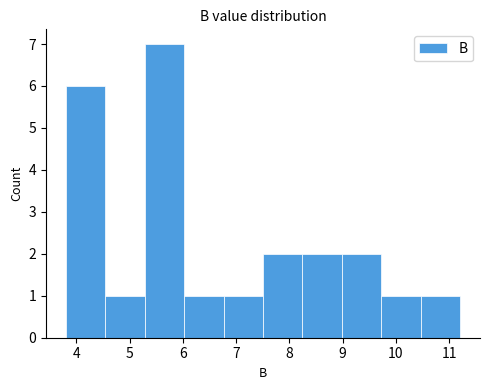

Reading left to right, list every bar in this chart as the range it spans on the x-axis followed by its height. Neither the bar edges nor the heights are printed on the chart, so give them approximately, as read against the axes.

3.8 to 4.5: 6
4.5 to 5.3: 1
5.3 to 6.0: 7
6.0 to 6.8: 1
6.8 to 7.5: 1
7.5 to 8.2: 2
8.2 to 9.0: 2
9.0 to 9.7: 2
9.7 to 10.5: 1
10.5 to 11.2: 1